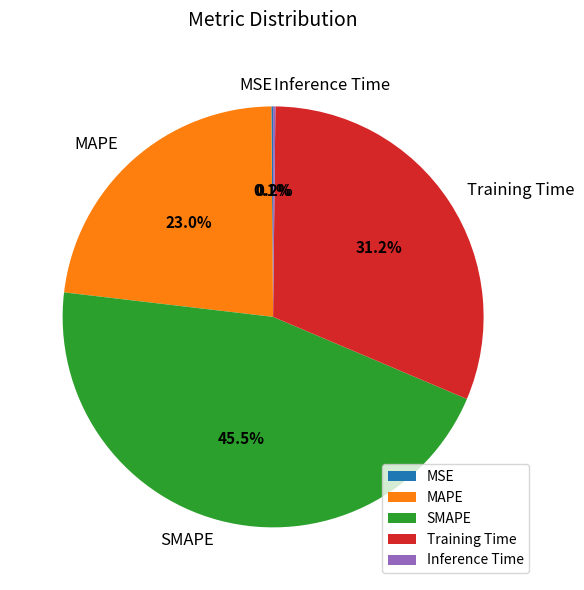

To the nearest percent, what is the average slice percentage?

20%